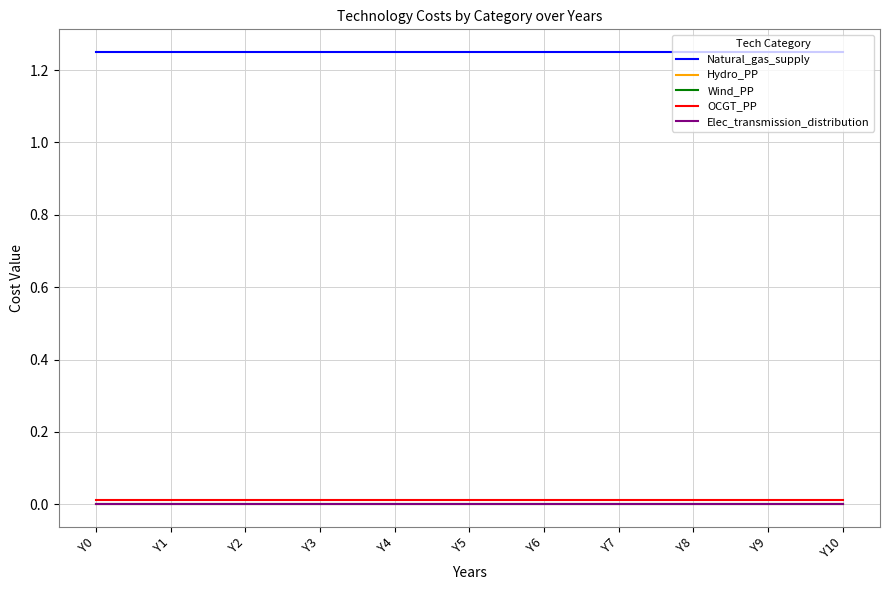

Which category has the highest value across all series?

Y0